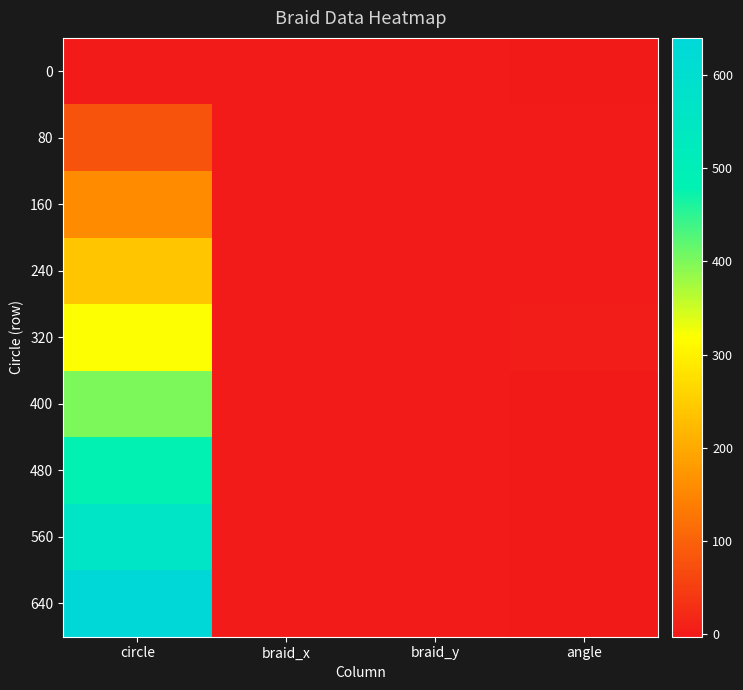

List the series in order of their peak value, highest first.

640, 560, 480, 400, 320, 240, 160, 80, 0